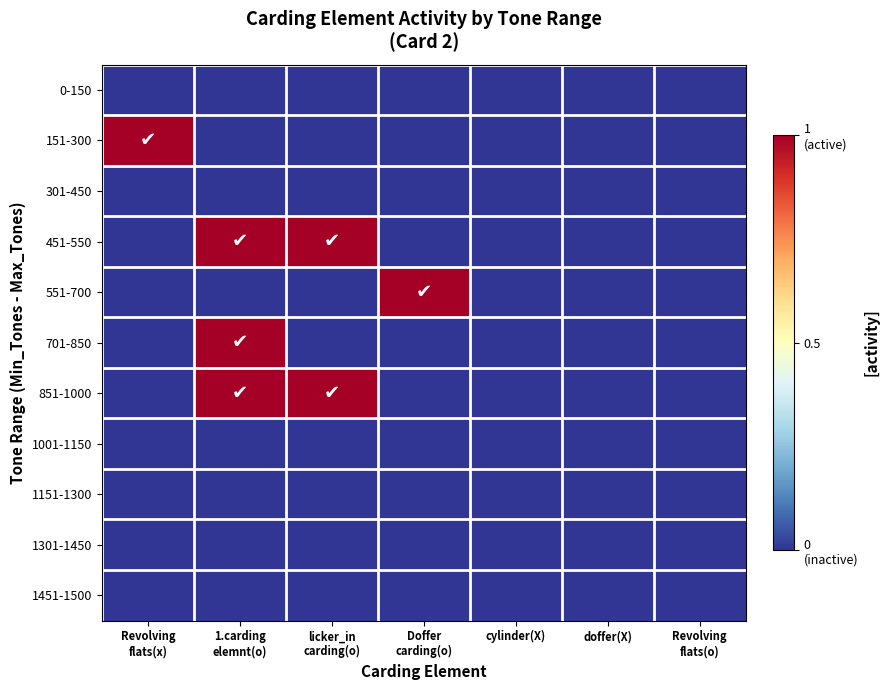

Rank the series at Revolving flats(x) from highest to lowest value.

151-300, 0-150, 301-450, 451-550, 551-700, 701-850, 851-1000, 1001-1150, 1151-1300, 1301-1450, 1451-1500